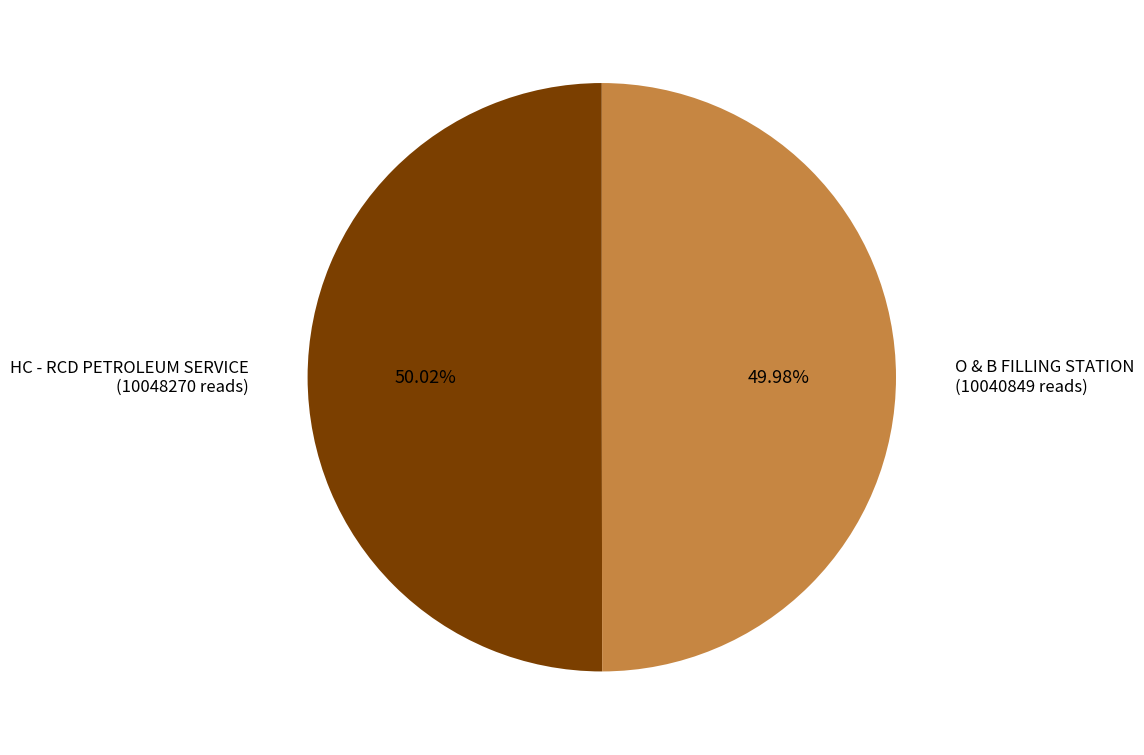

Approximately how many times larger is the value at O & B FILLING STATION compared to HC - RCD PETROLEUM SERVICE?

1.0